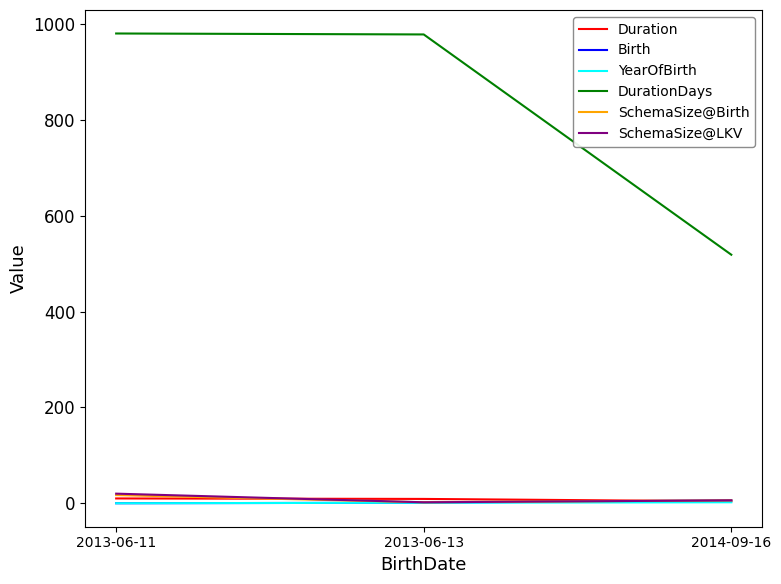

Which series has the largest total across all categories?

DurationDays